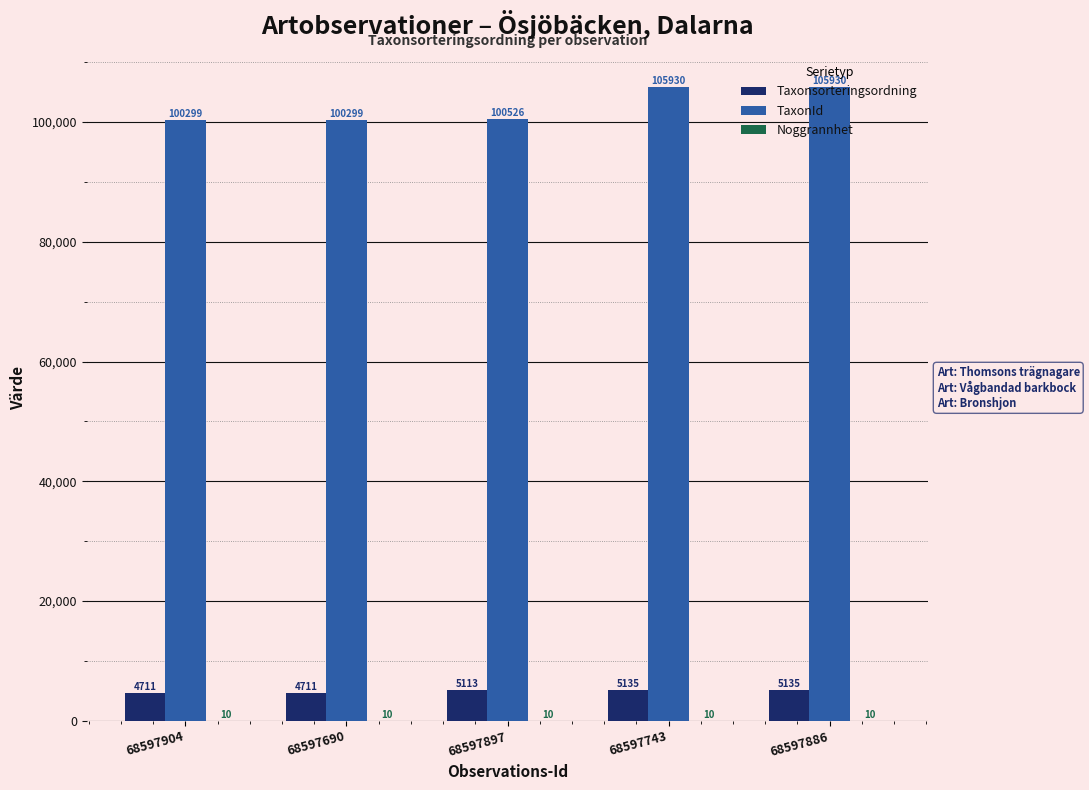

Between 68597904 and 68597743, which series saw the biggest shift?

TaxonId